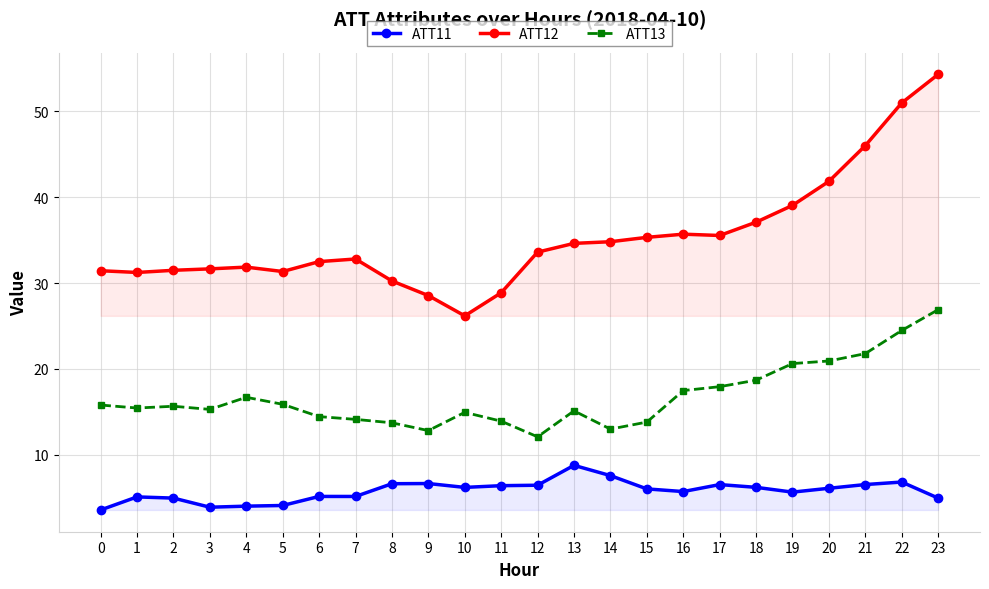

In ATT13, how many points are higher than both neighbors (excluding endpoints)?

4